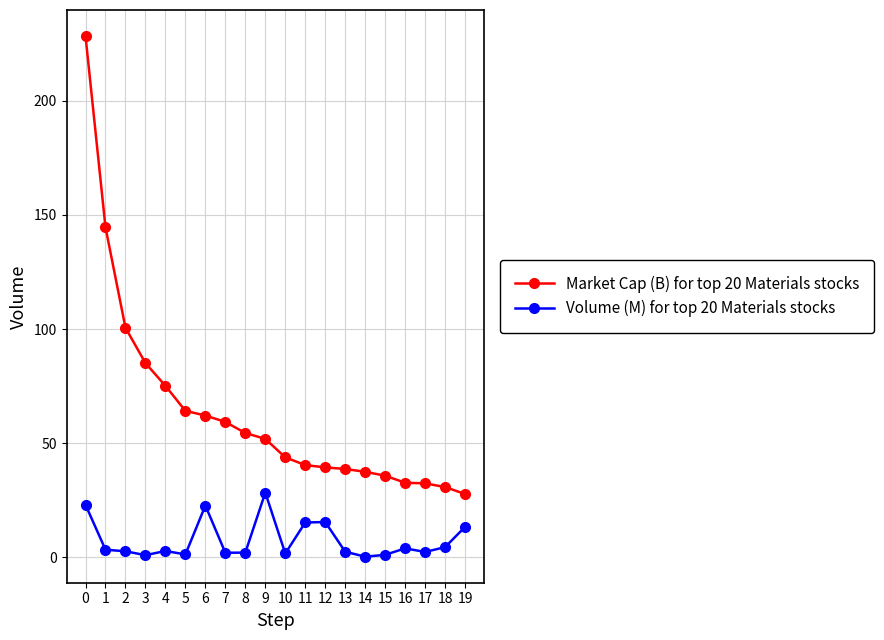

List the series in order of their overall mean, highest first.

Market Cap (B) for top 20 Materials stocks, Volume (M) for top 20 Materials stocks